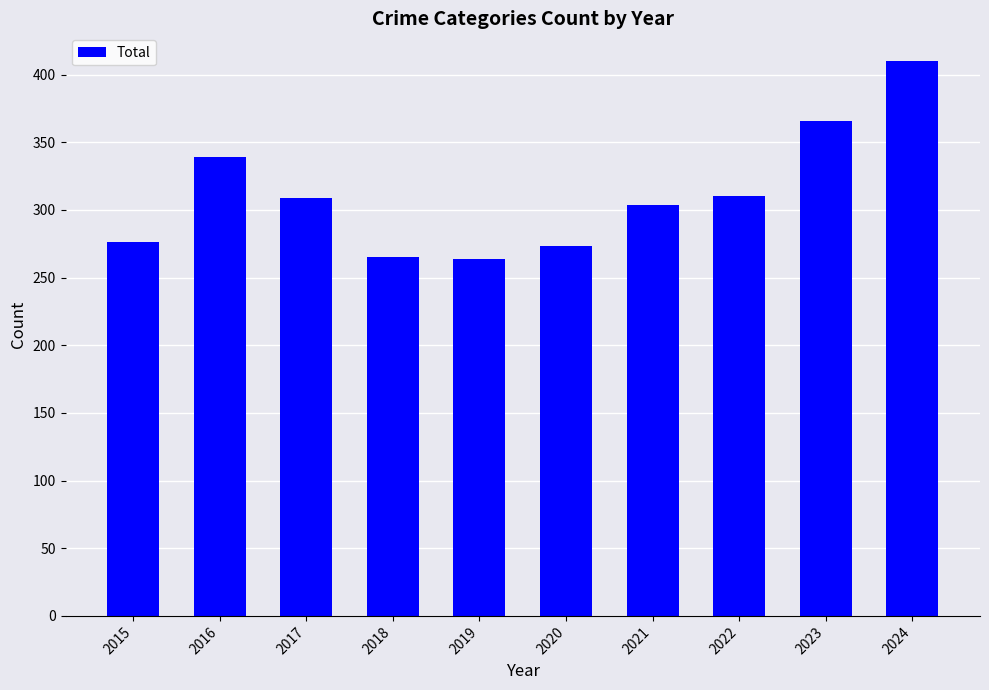

What is the average value?

312